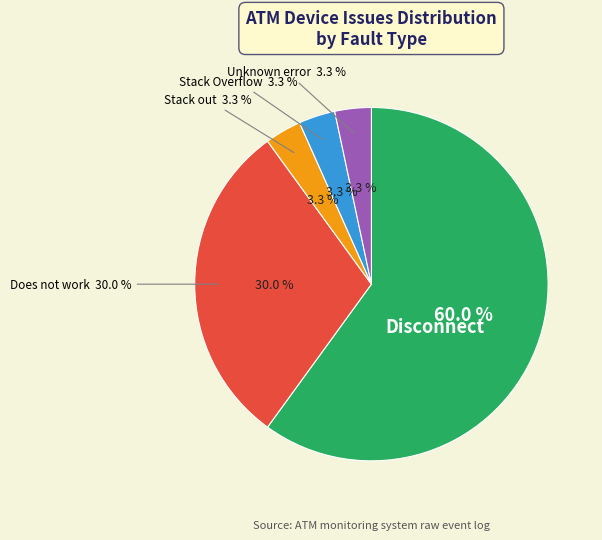

Which category has the smallest portion of the pie?

Stack out